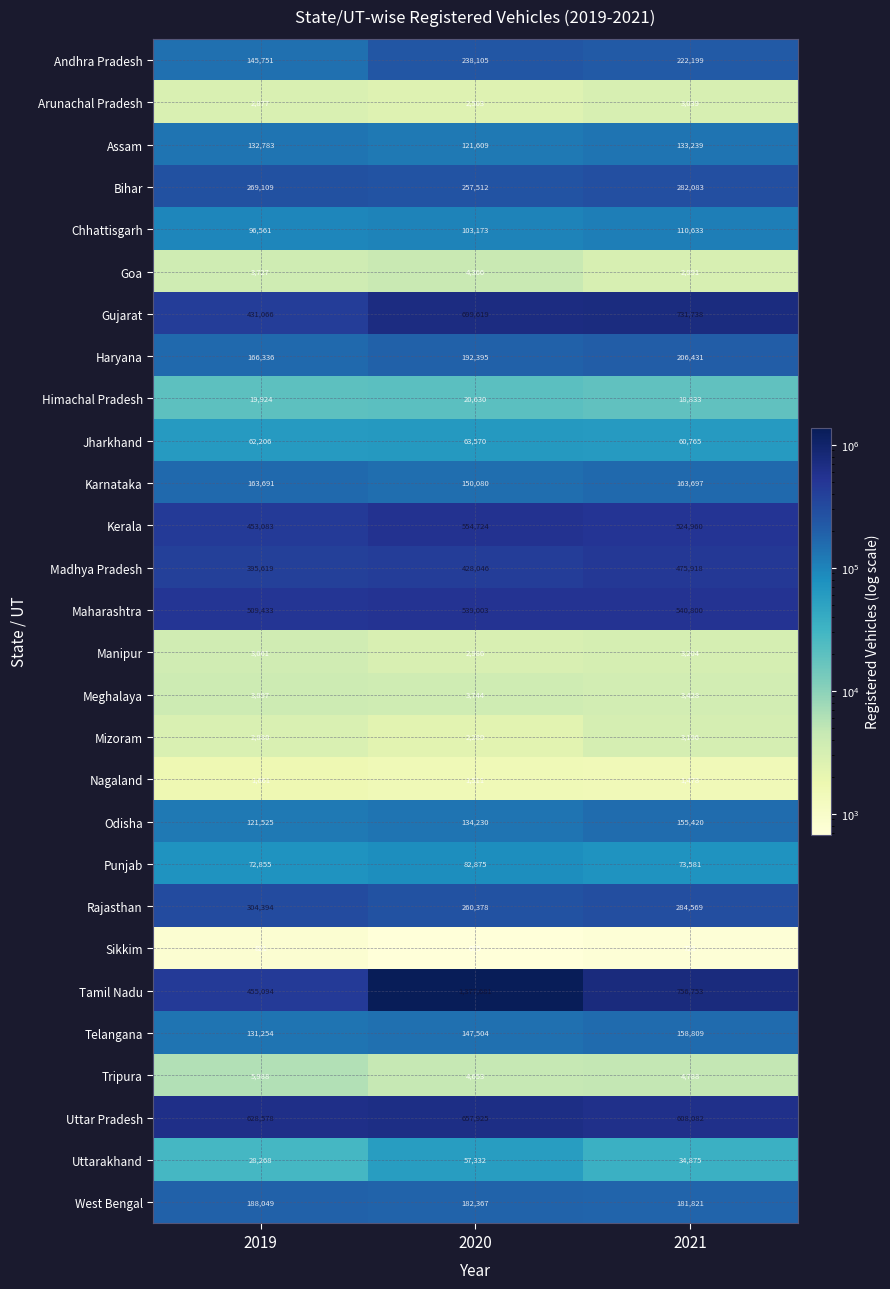

What is the average value of the Uttar Pradesh series?

631528